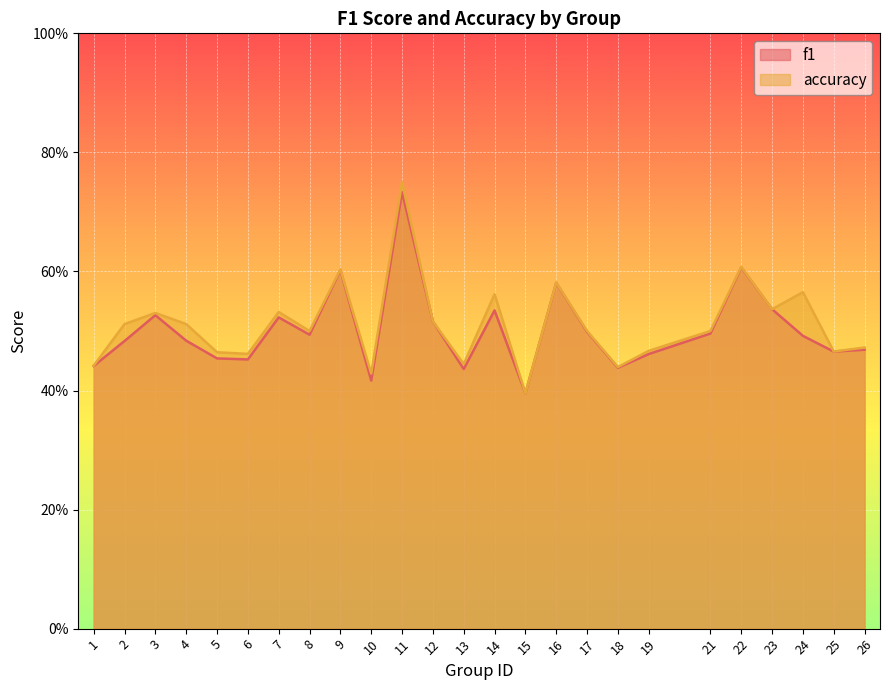

What is the total value across all series at 12?

1.0